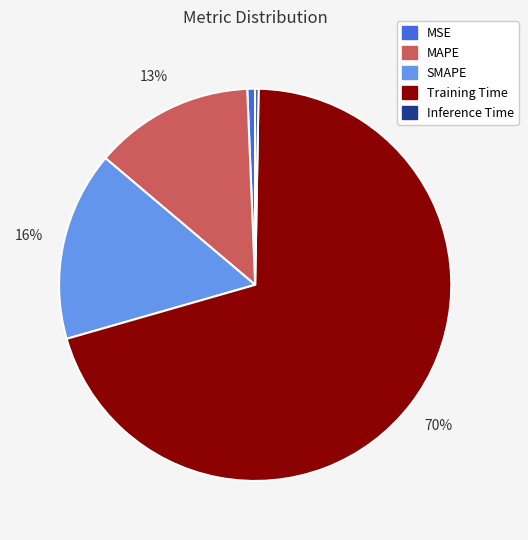

Combined, do MSE and SMAPE account for over 50%?

No